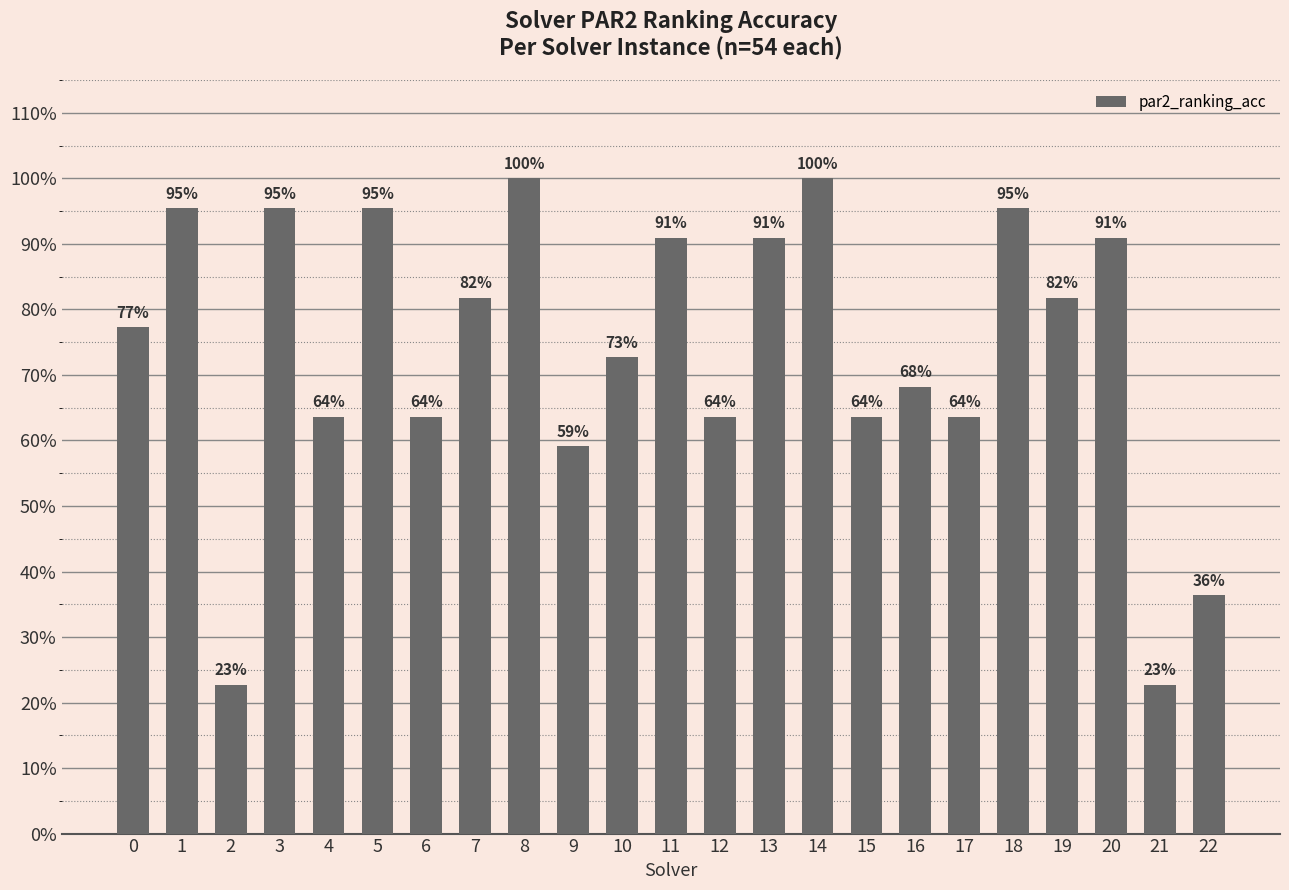

What is the difference between the maximum and minimum values?

0.8